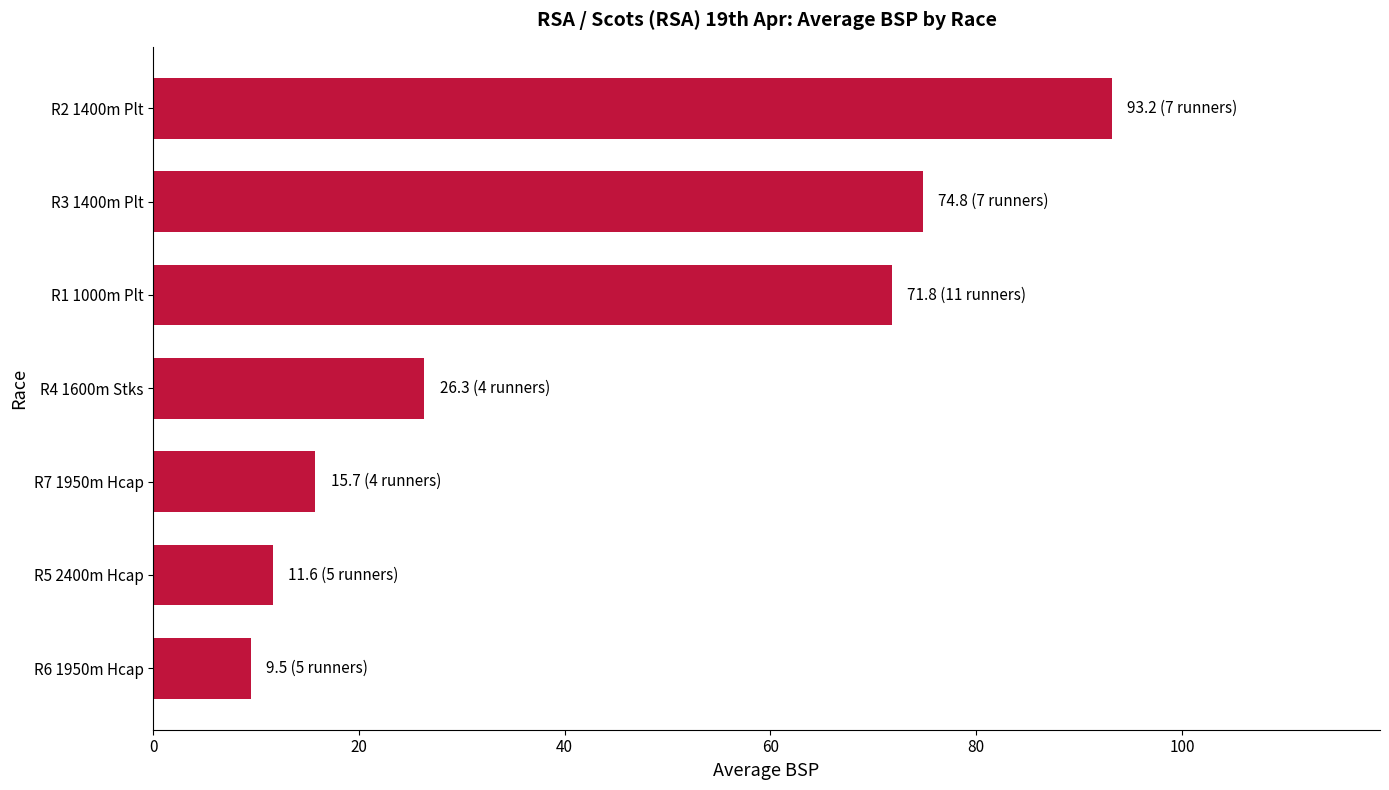

The chart shows a value of 18.0 at R4 1600m Stks. True or false?

False